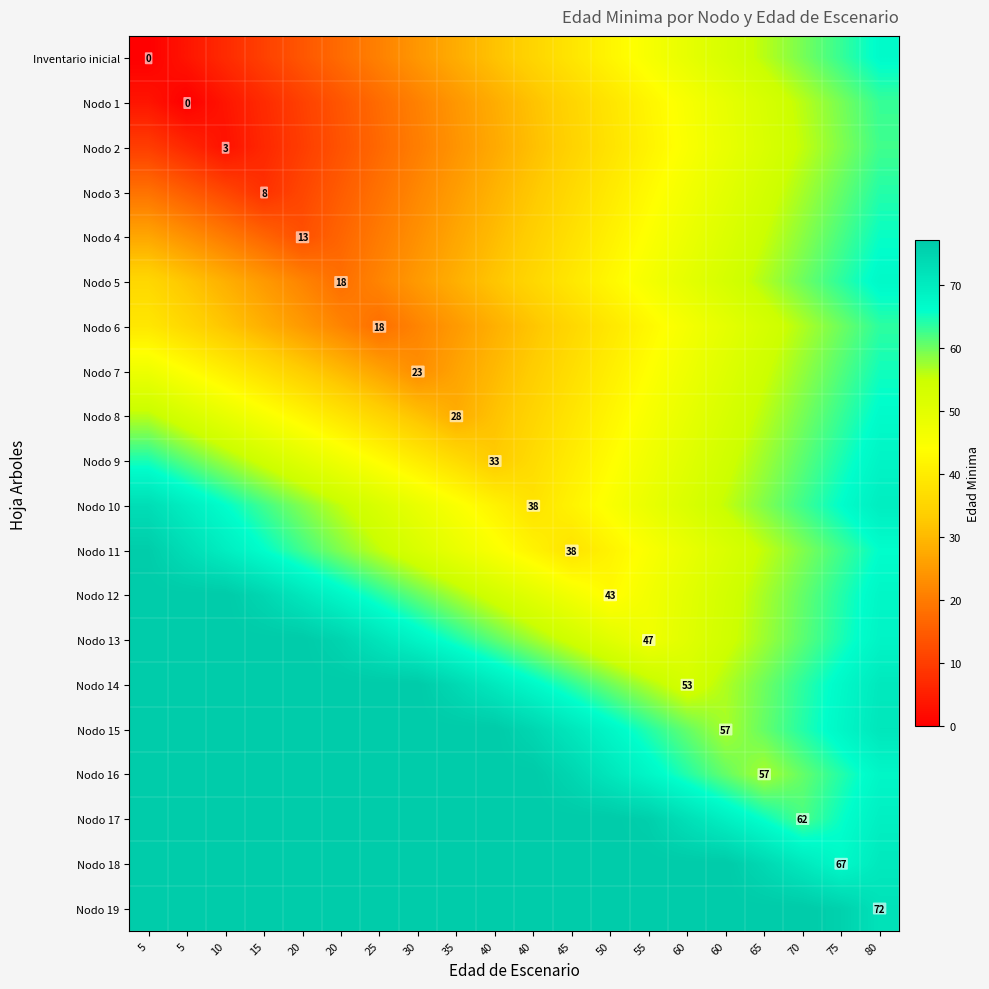

Between 40 and 5, which is larger?

40